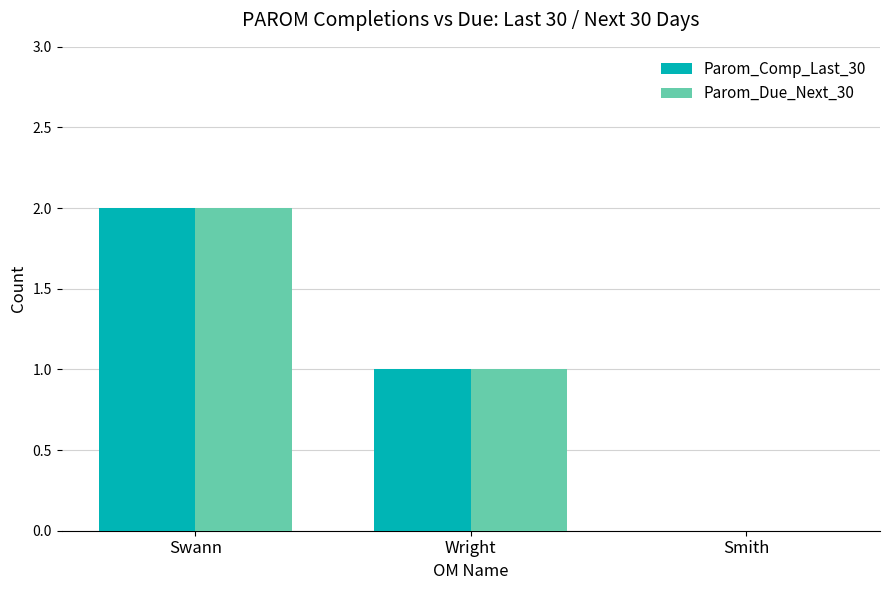

How many series are shown in this chart?

2